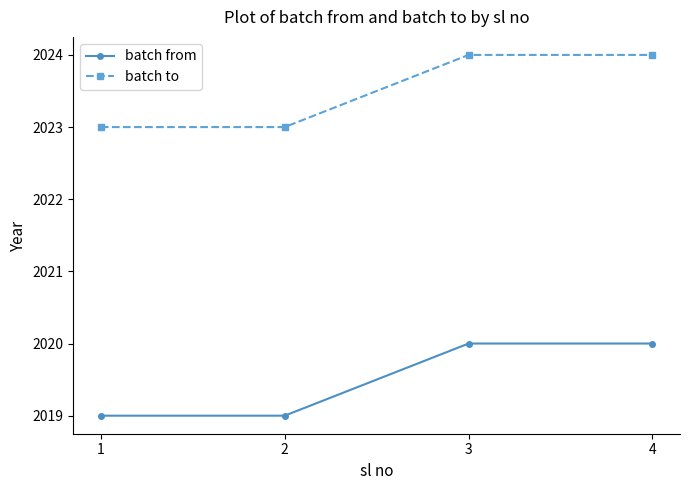

True or false: batch from has more than 2 points higher than both neighbors.

False